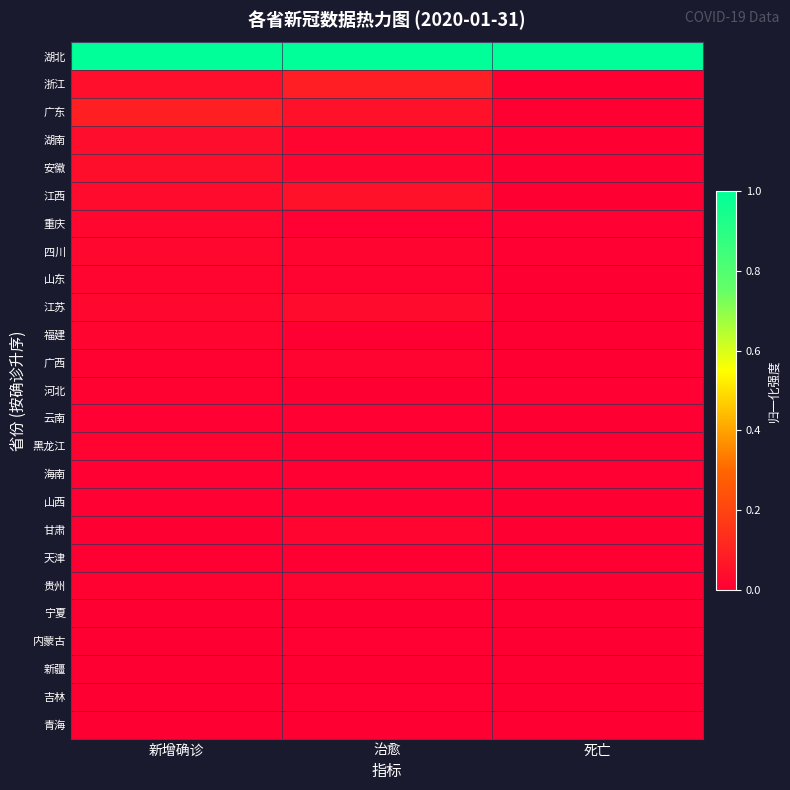

What is the maximum value shown in the chart?

1.0